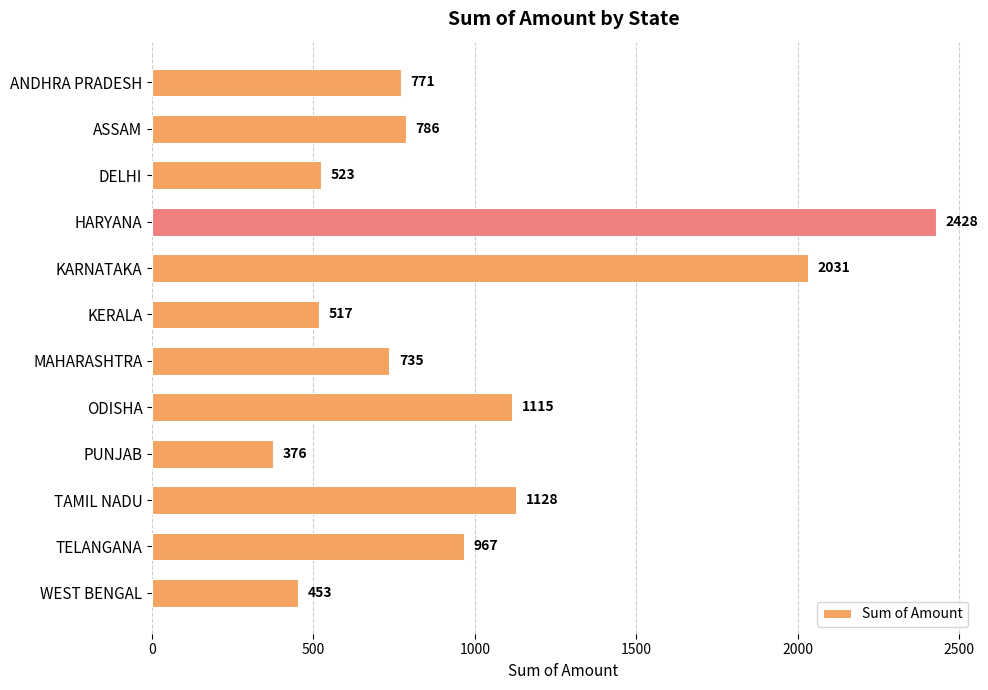

What is the difference between the maximum and minimum values?

2052